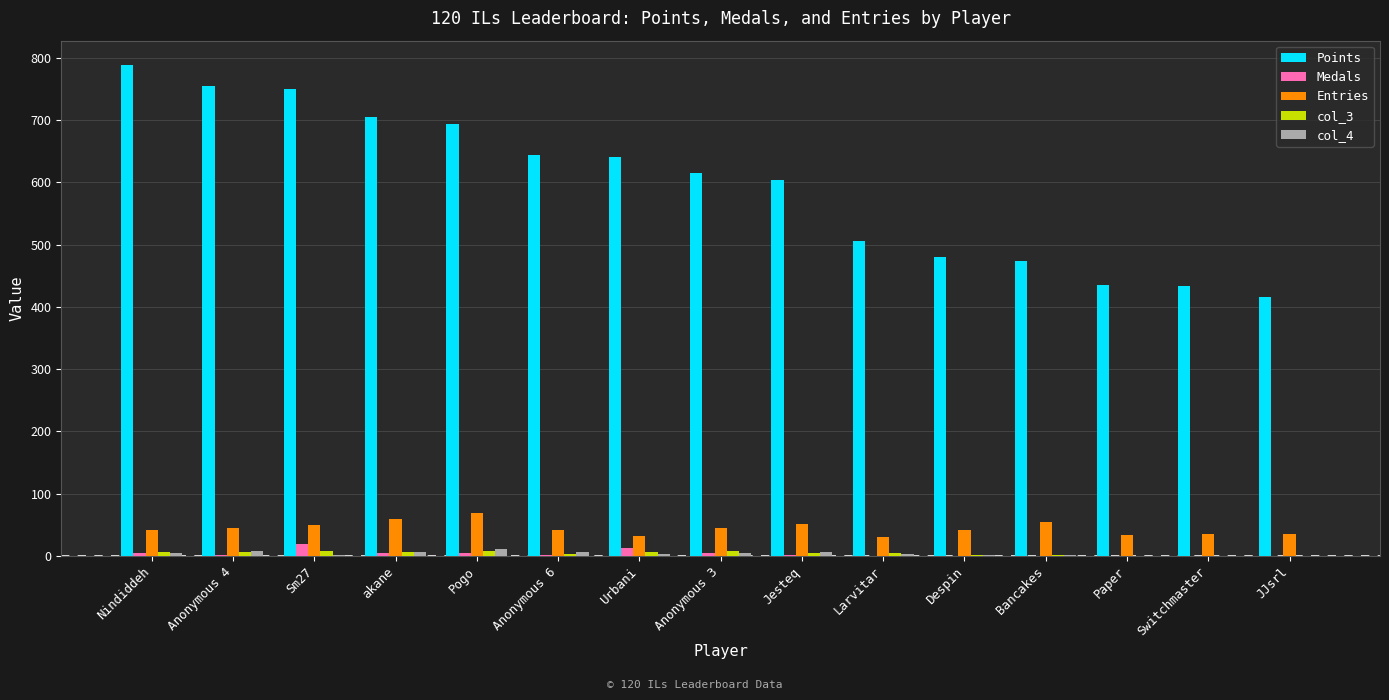

What is the sum of all Entries values?

665